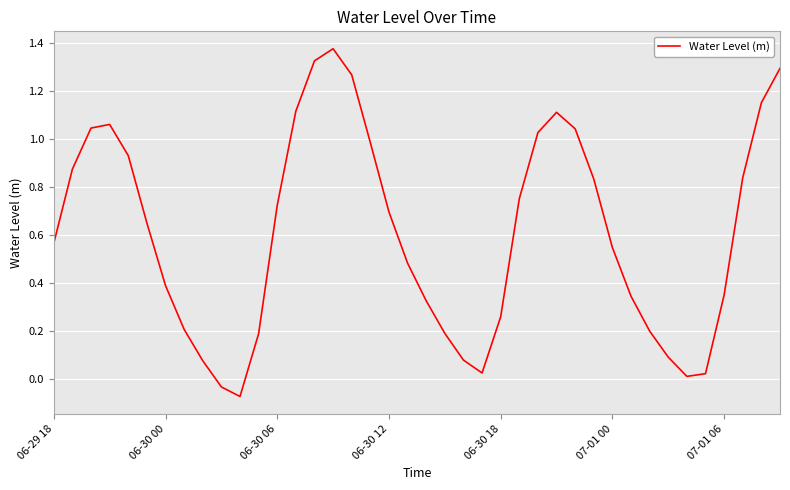

How many lines are shown in the chart?

1